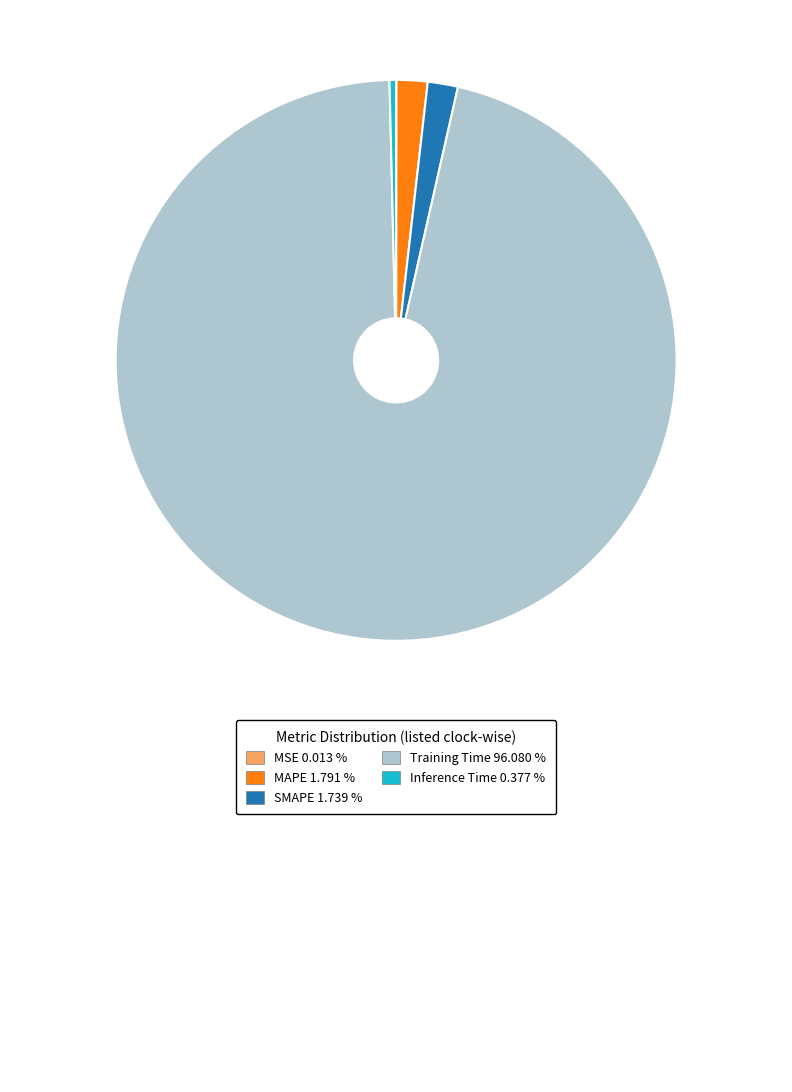

Does any single category account for the majority?

Yes